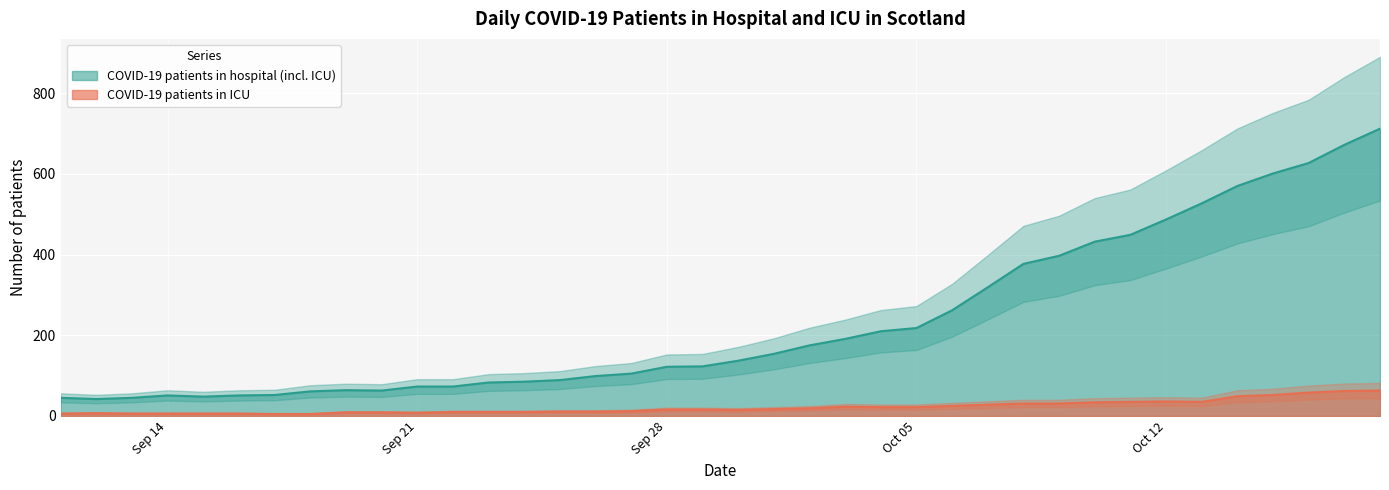

At which category does the chart reach its minimum across all series?

2020-09-17